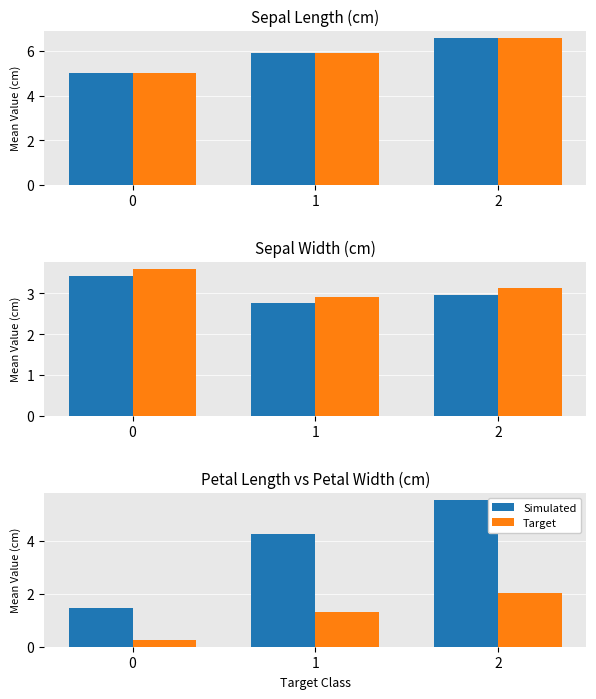

How many Target Mean values are between 2 and 3?

1